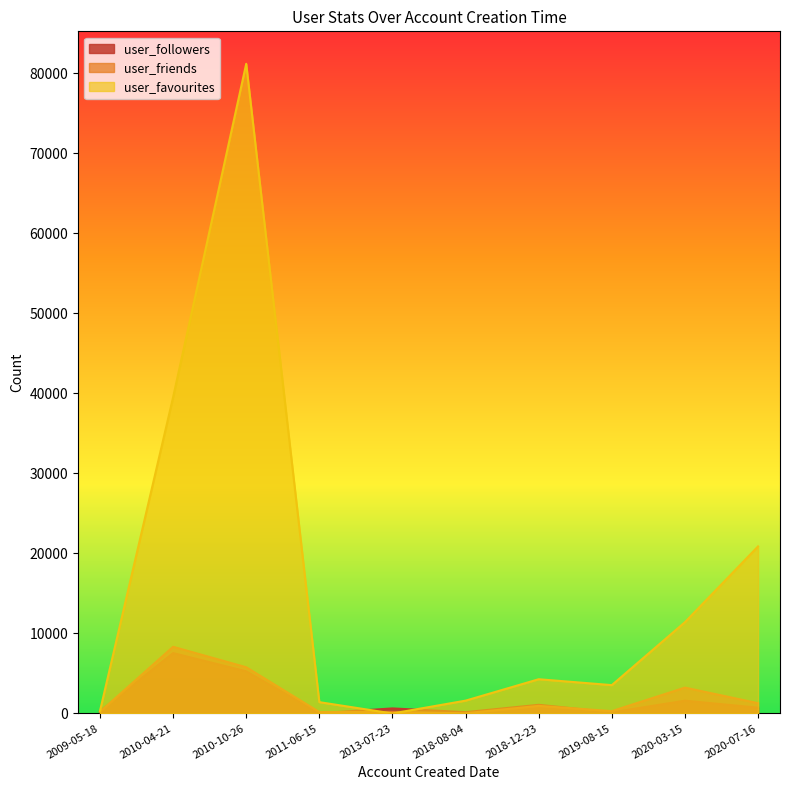

Which category has the lowest value in the user_followers series?

2011-06-15